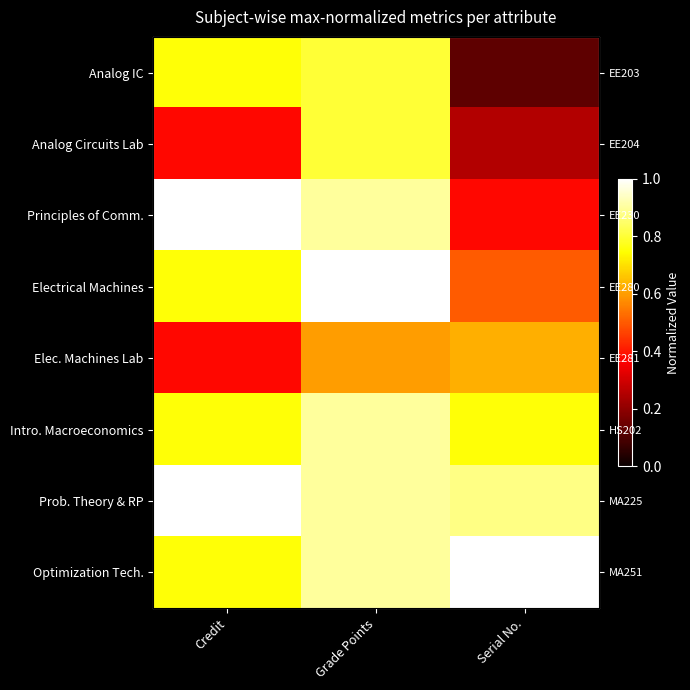

Which category has the lowest value in the Intro. Macroeconomics series?

Credit